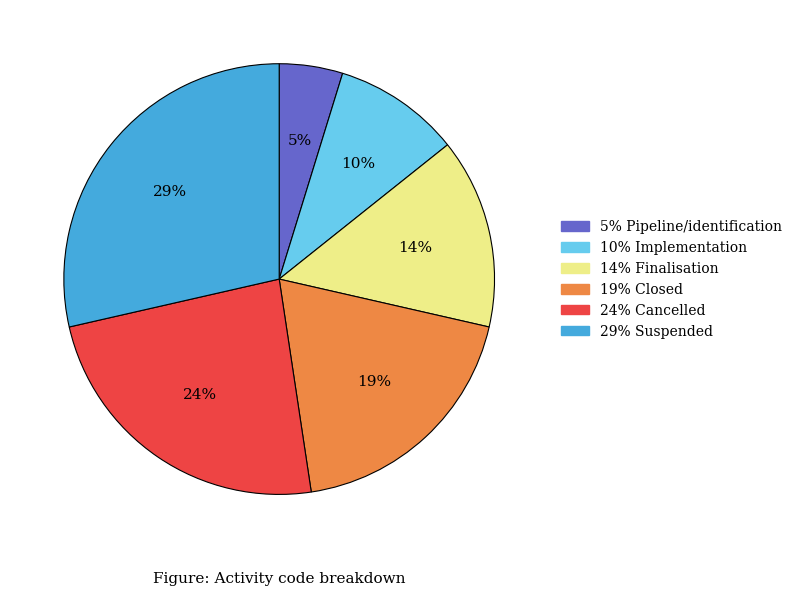

To the nearest percent, what is the average slice percentage?

17%